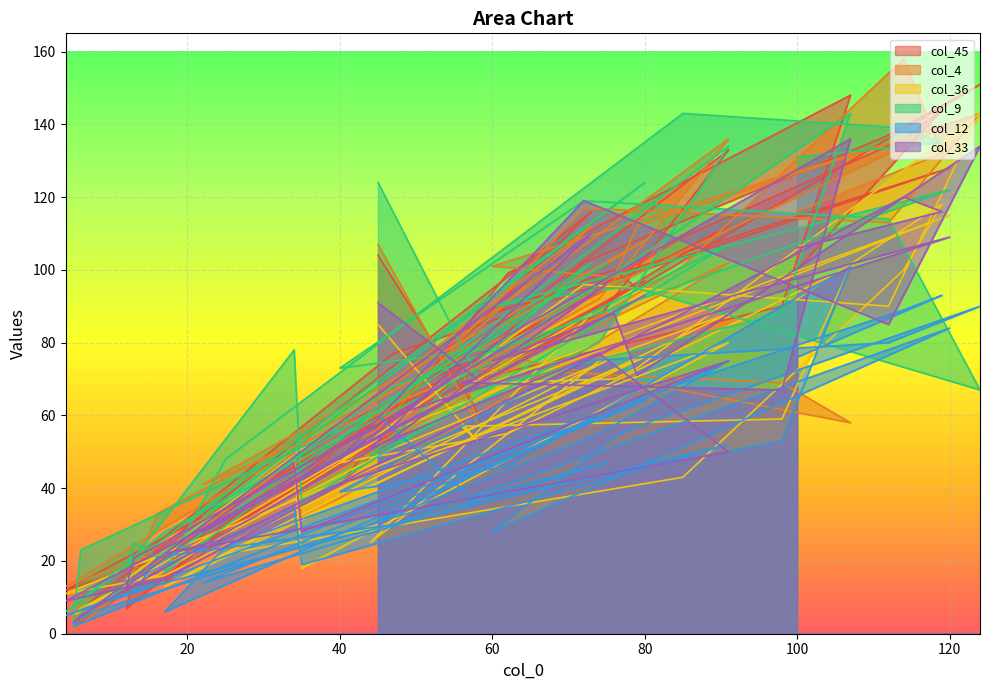

The col_12 series shows 38 at 25. True or false?

False